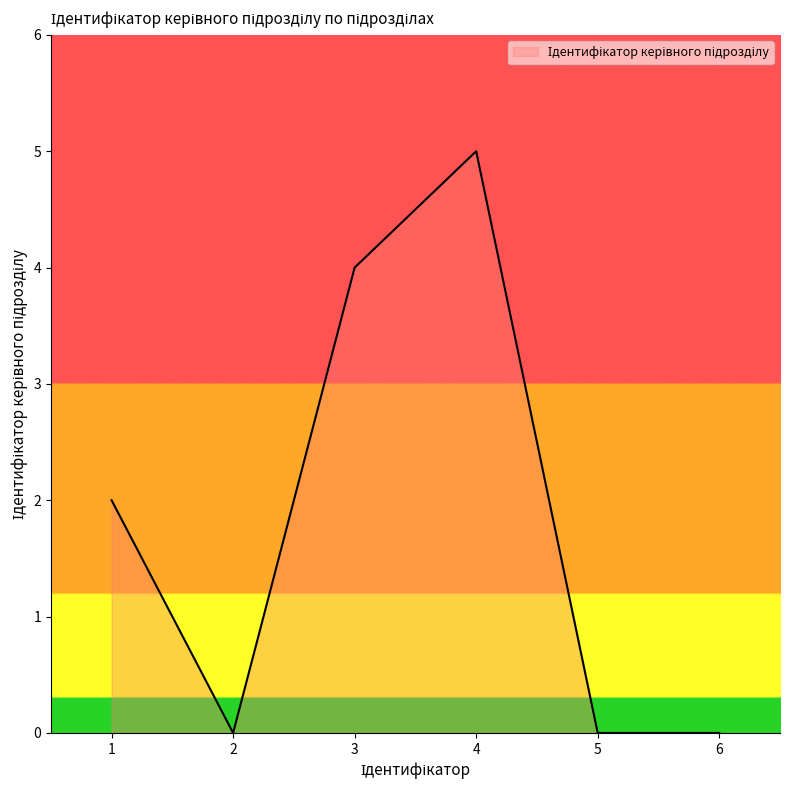

What is the change in value from 2 to 3?

+4